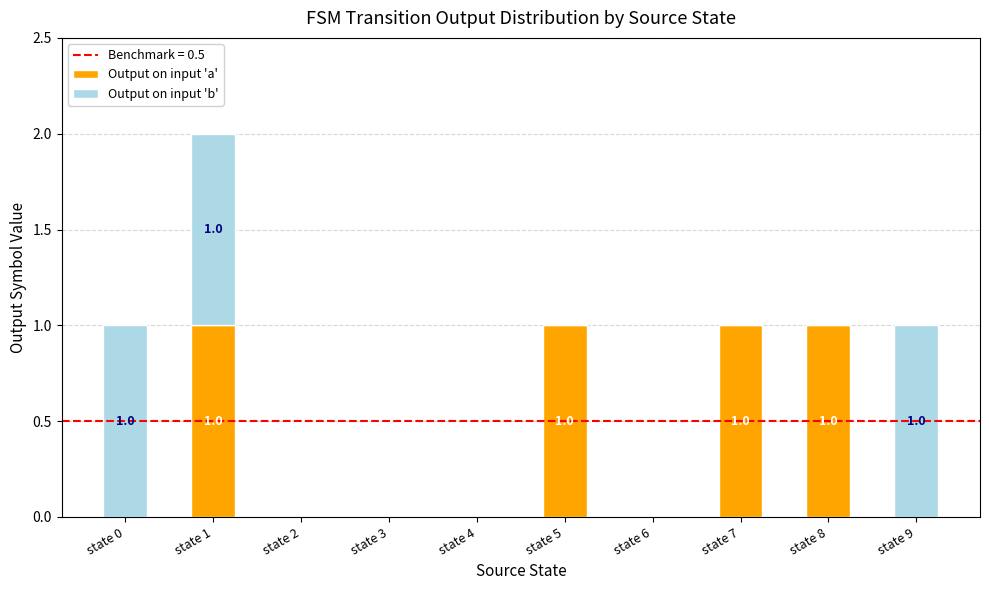

Are the bars grouped side by side (vs. stacked)?

No